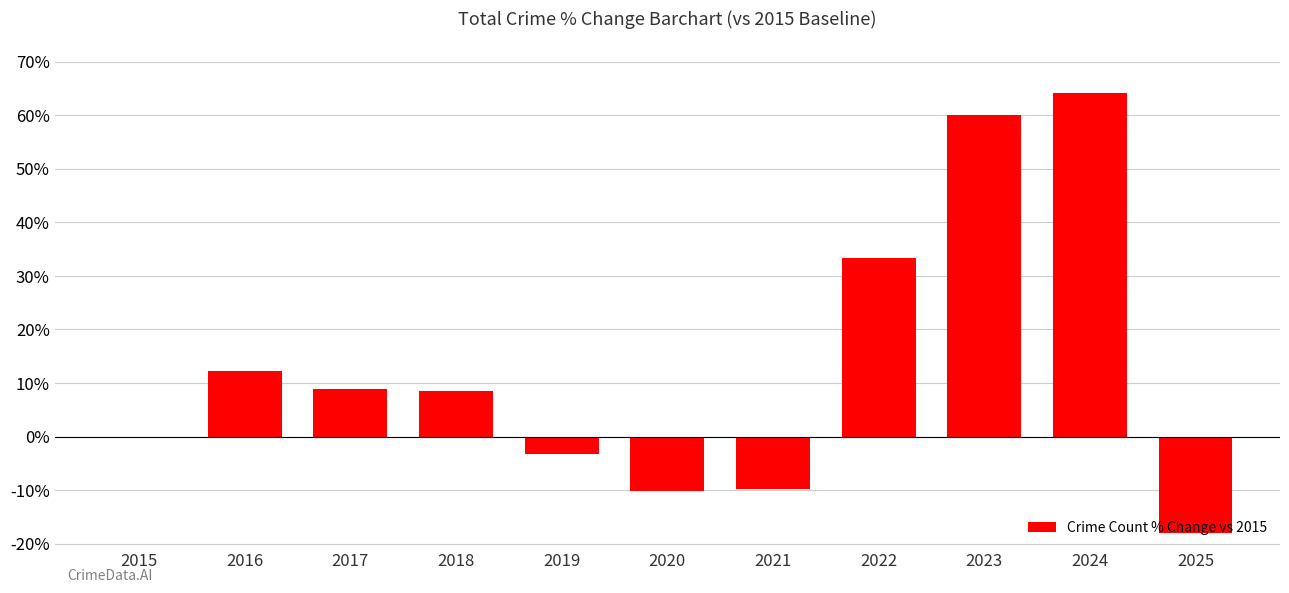

What is the sum of the values at 2019 and 2021?

-13.0